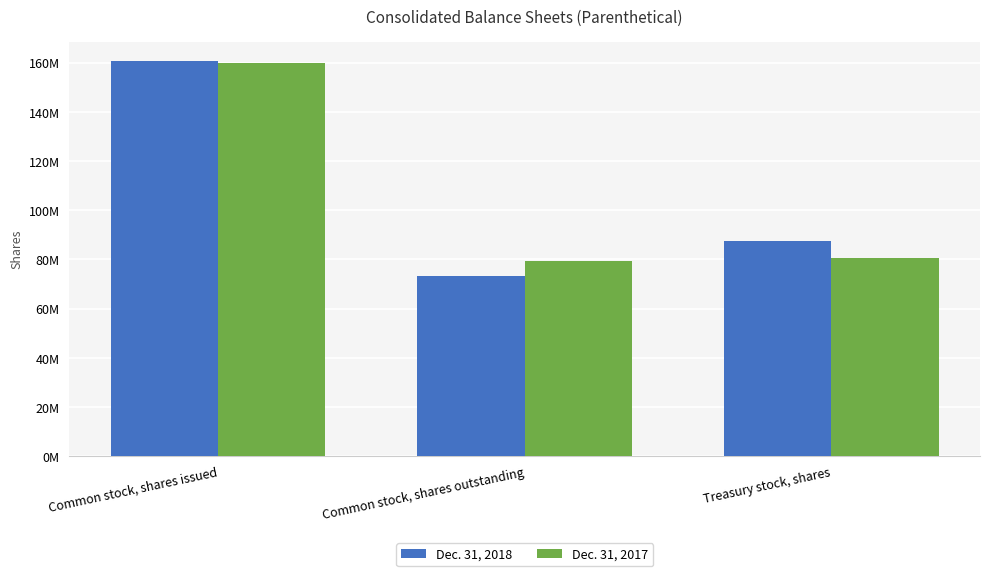

Does the chart contain stacked bars?

No